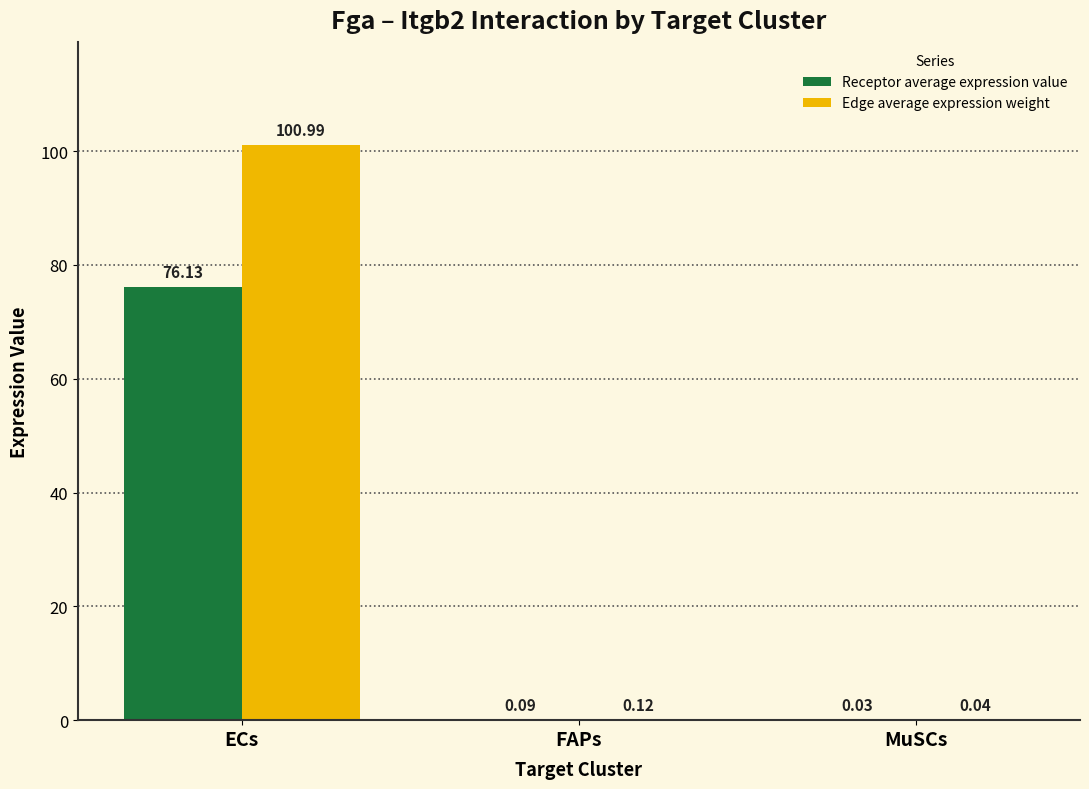

What are all the series names shown in the legend?

Receptor average expression value, Edge average expression weight